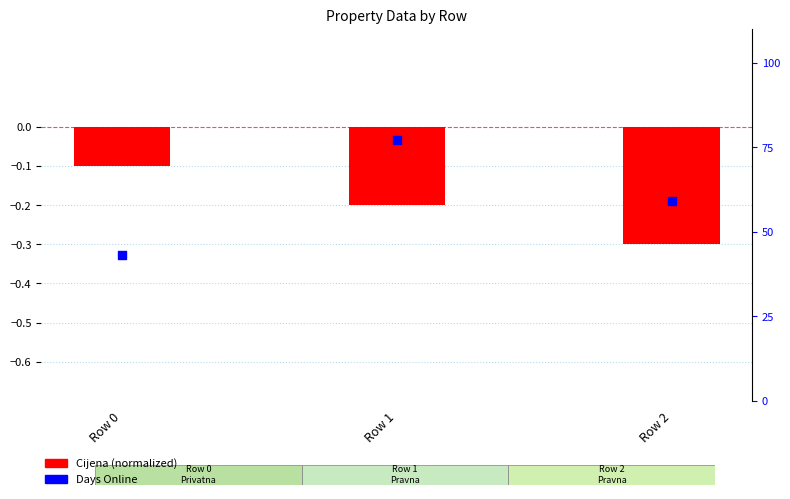

Which series reaches the minimum Y coordinate?

Cijena (normalized)